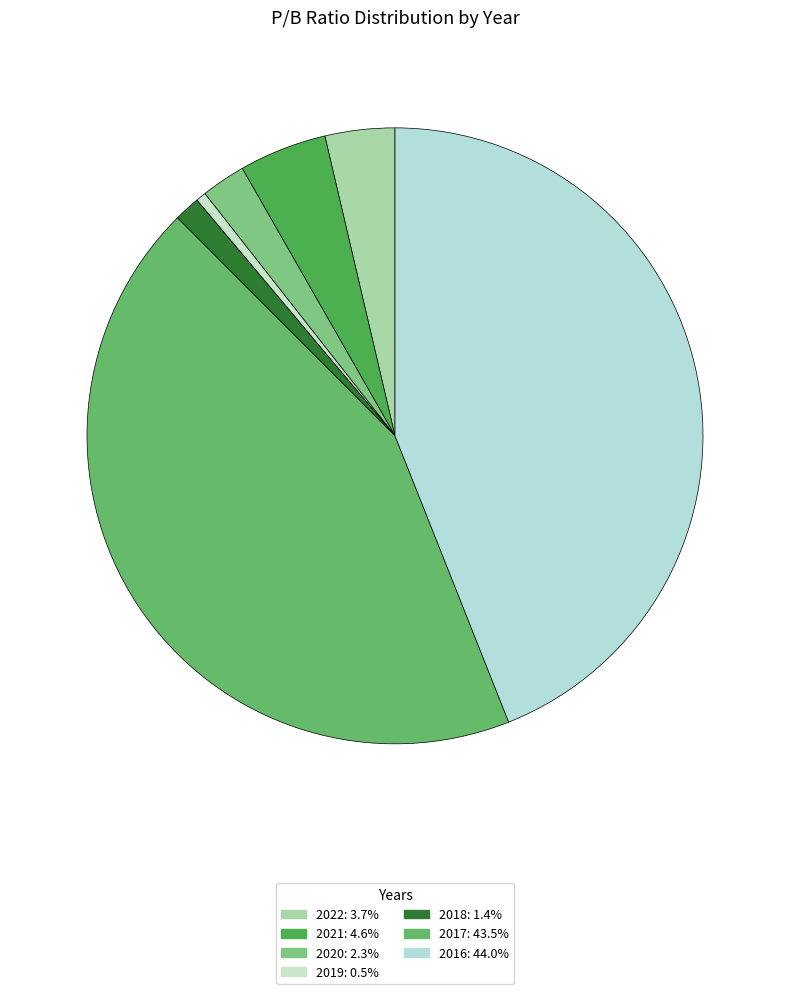

Is the sum of 2020 and 2017 greater than half?

No